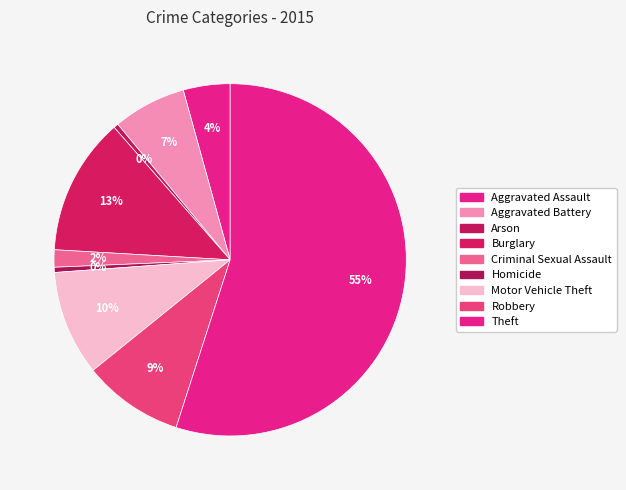

To the nearest percent, what portion does Burglary represent?

13%